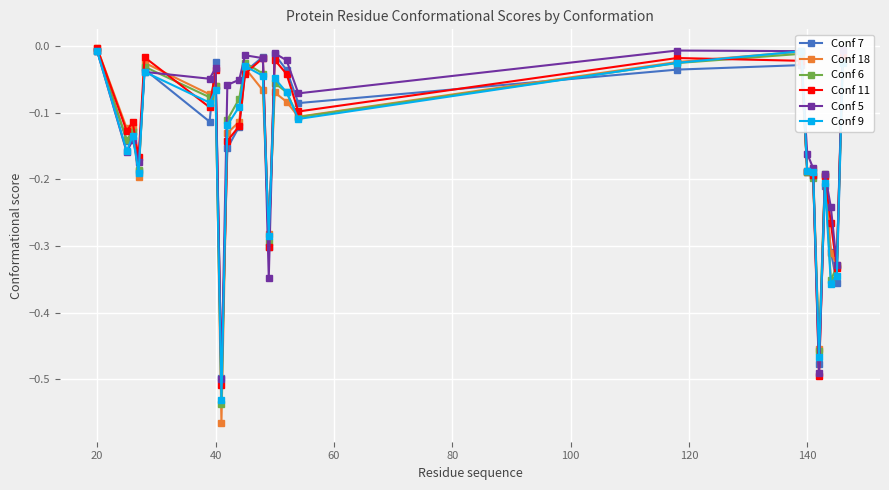

Reading left to right, extract all data points from this chart.

Conf 7: -0.0	-0.1	-0.1	-0.2	-0.0	-0.1	-0.0	-0.5	-0.2	-0.1	-0.0	-0.0	-0.3	-0.0	-0.0	-0.1	-0.0	-0.0	-0.2	-0.2	-0.5	-0.2	-0.3	-0.4	-0.0
Conf 18: -0.0	-0.1	-0.1	-0.2	-0.0	-0.1	-0.1	-0.6	-0.1	-0.1	-0.0	-0.1	-0.3	-0.1	-0.1	-0.1	-0.0	-0.0	-0.2	-0.2	-0.5	-0.2	-0.3	-0.3	-0.0
Conf 6: -0.0	-0.1	-0.1	-0.2	-0.0	-0.1	-0.1	-0.5	-0.1	-0.1	-0.0	-0.0	-0.3	-0.1	-0.1	-0.1	-0.0	-0.0	-0.2	-0.2	-0.5	-0.2	-0.4	-0.3	-0.0
Conf 11: -0.0	-0.1	-0.1	-0.2	-0.0	-0.1	-0.0	-0.5	-0.1	-0.1	-0.0	-0.0	-0.3	-0.0	-0.0	-0.1	-0.0	-0.0	-0.2	-0.2	-0.5	-0.2	-0.3	-0.3	-0.0
Conf 5: -0.0	-0.2	-0.1	-0.2	-0.0	-0.0	-0.0	-0.5	-0.1	-0.1	-0.0	-0.0	-0.3	-0.0	-0.0	-0.1	-0.0	-0.0	-0.2	-0.2	-0.5	-0.2	-0.2	-0.3	-0.0
Conf 9: -0.0	-0.2	-0.1	-0.2	-0.0	-0.1	-0.1	-0.5	-0.1	-0.1	-0.0	-0.0	-0.3	-0.0	-0.1	-0.1	-0.0	-0.0	-0.2	-0.2	-0.5	-0.2	-0.4	-0.3	-0.0